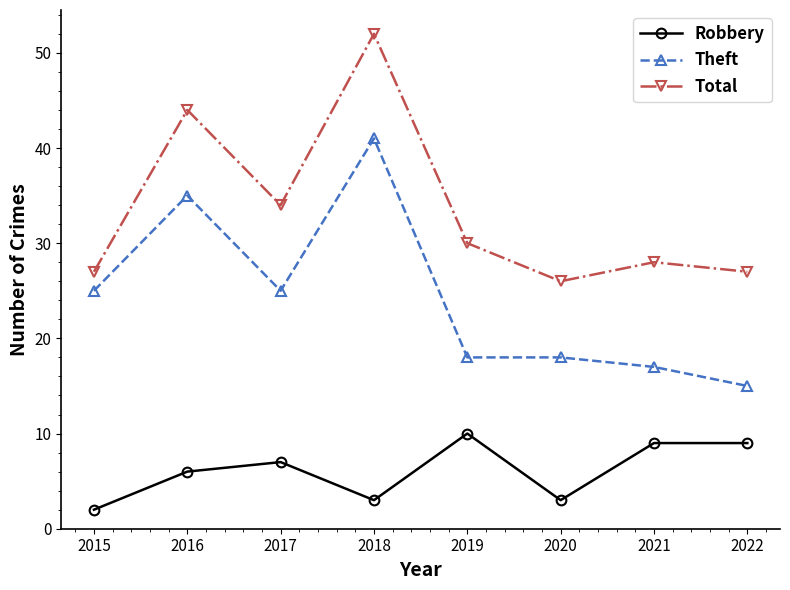

True or false: Theft and Robbery intersect in this chart.

False